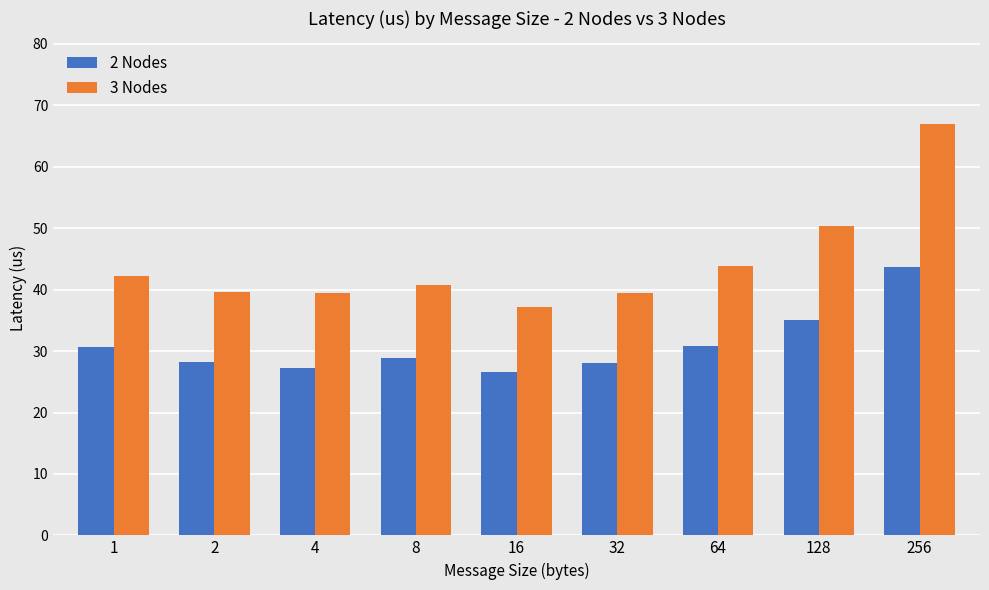

List the series in order of their peak value, highest first.

3 Nodes, 2 Nodes